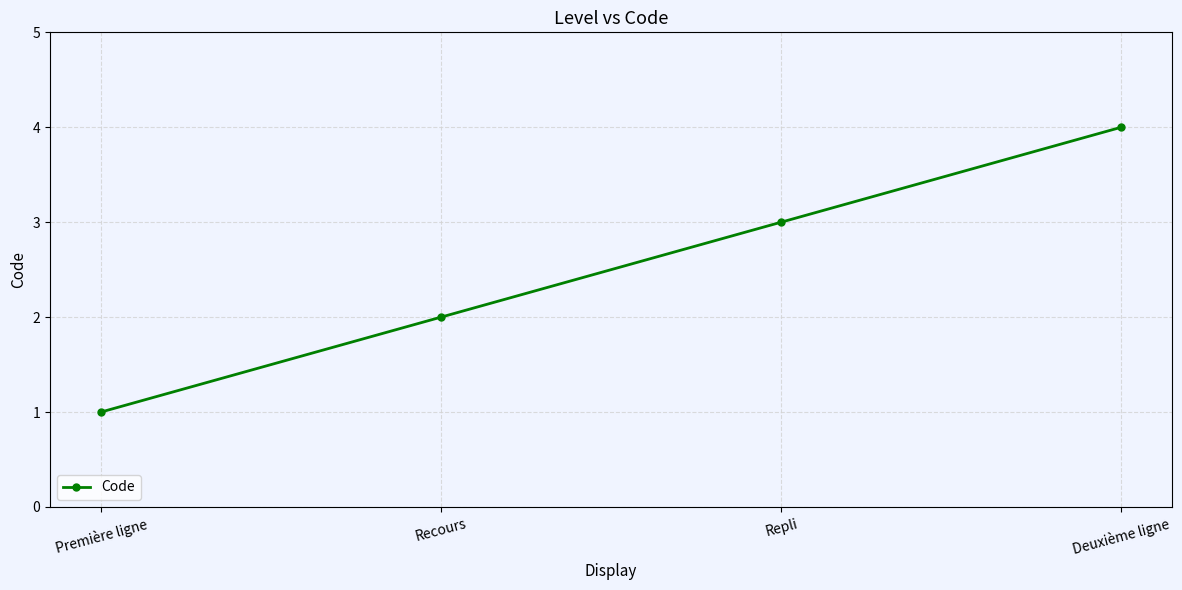

Reading left to right, transcribe all the data shown in this chart.

1	2	3	4